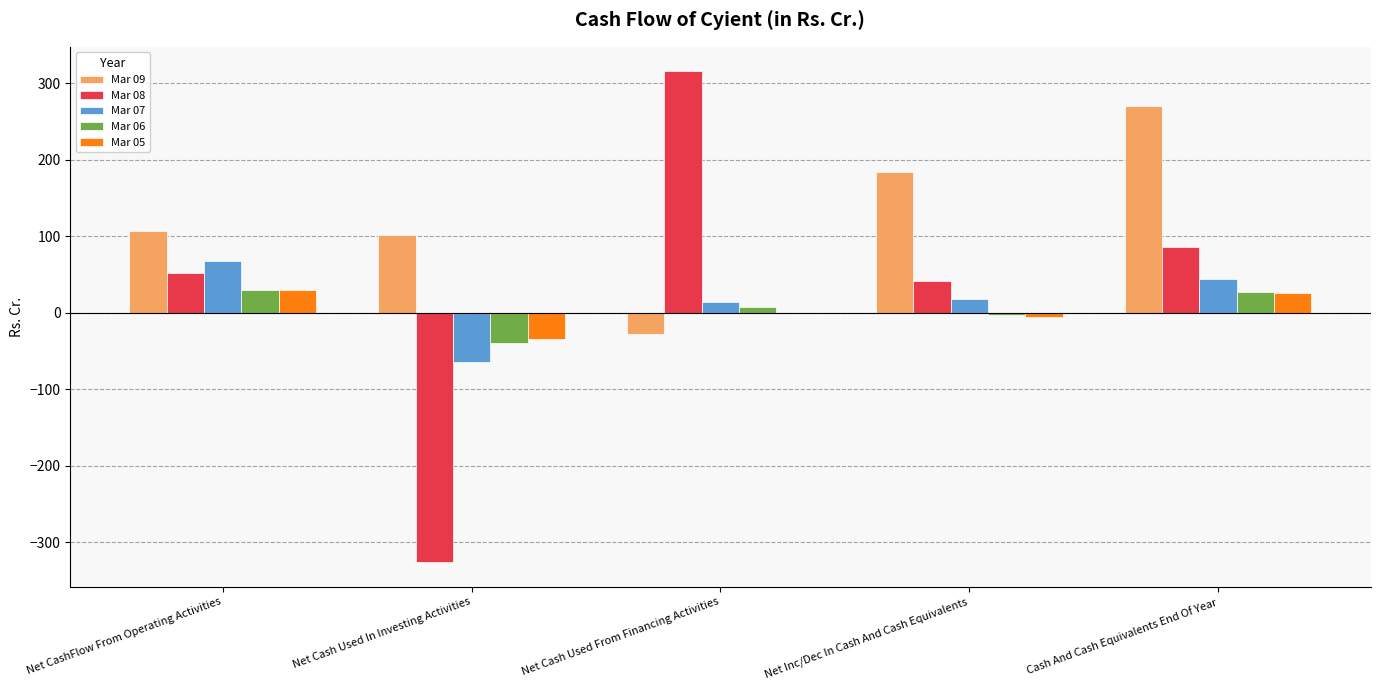

What is the sum of all Mar 07 values?

79.9